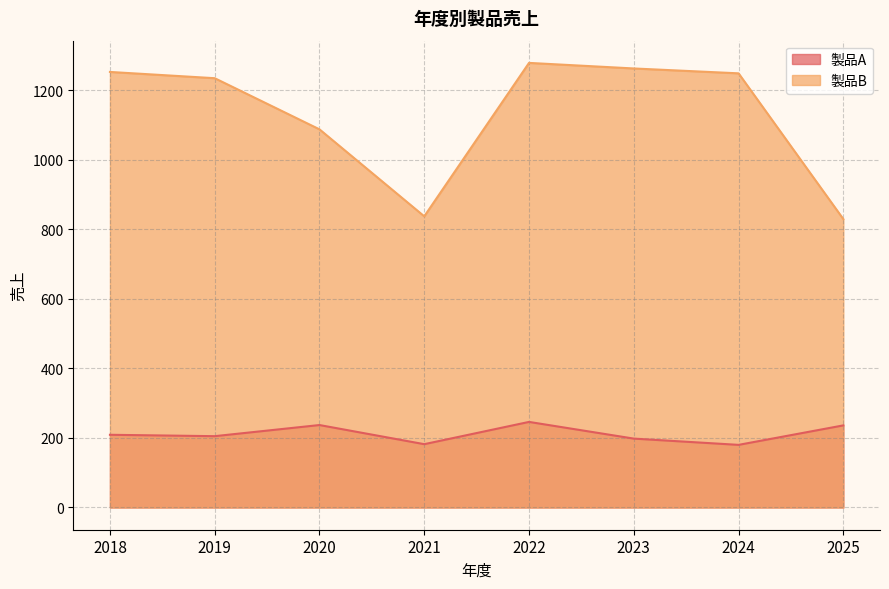

What is the total value across all series at 2020?

1324